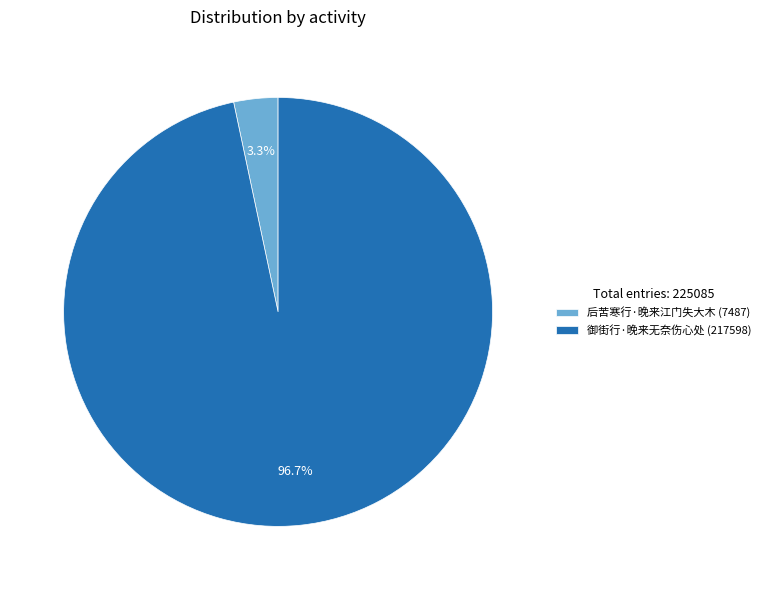

Which has a higher value, 后苦寒行·晚来江门失大木 or 御街行·晚来无奈伤心处?

御街行·晚来无奈伤心处